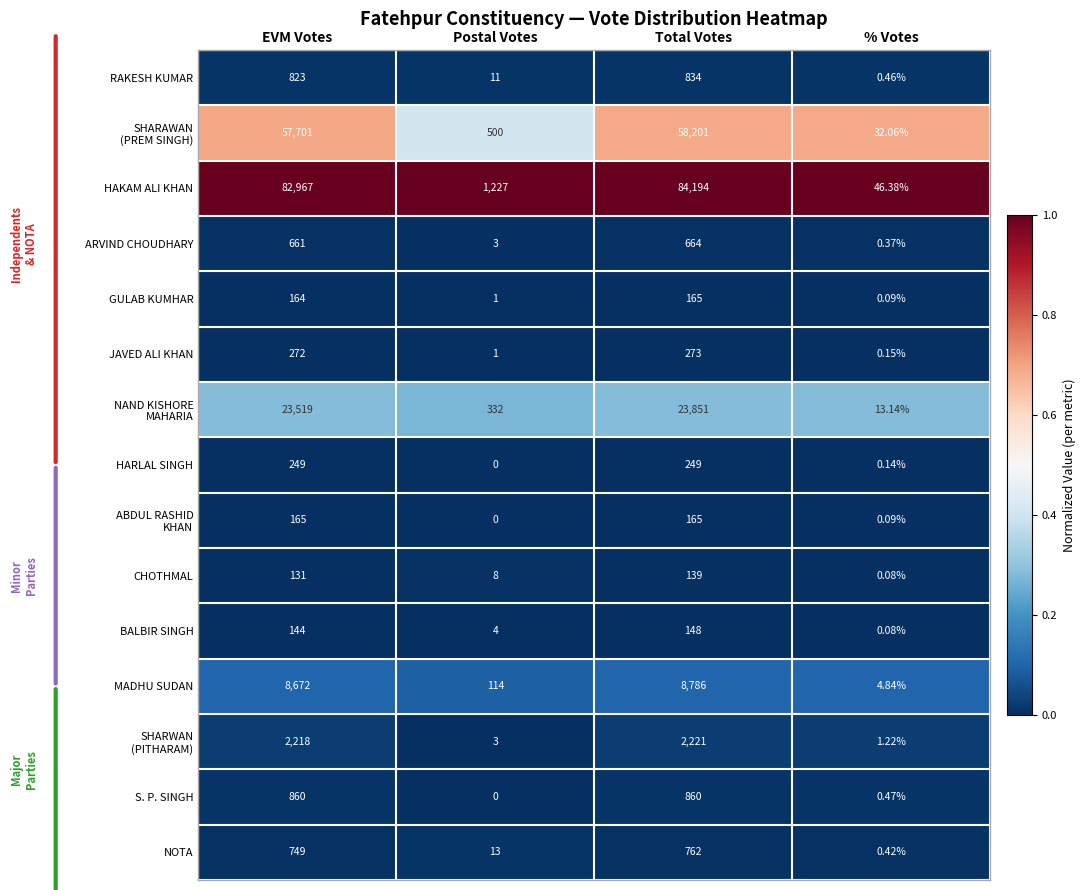

Rank the categories by MADHU SUDAN value from highest to lowest.

Total Votes, EVM Votes, Postal Votes, % Votes